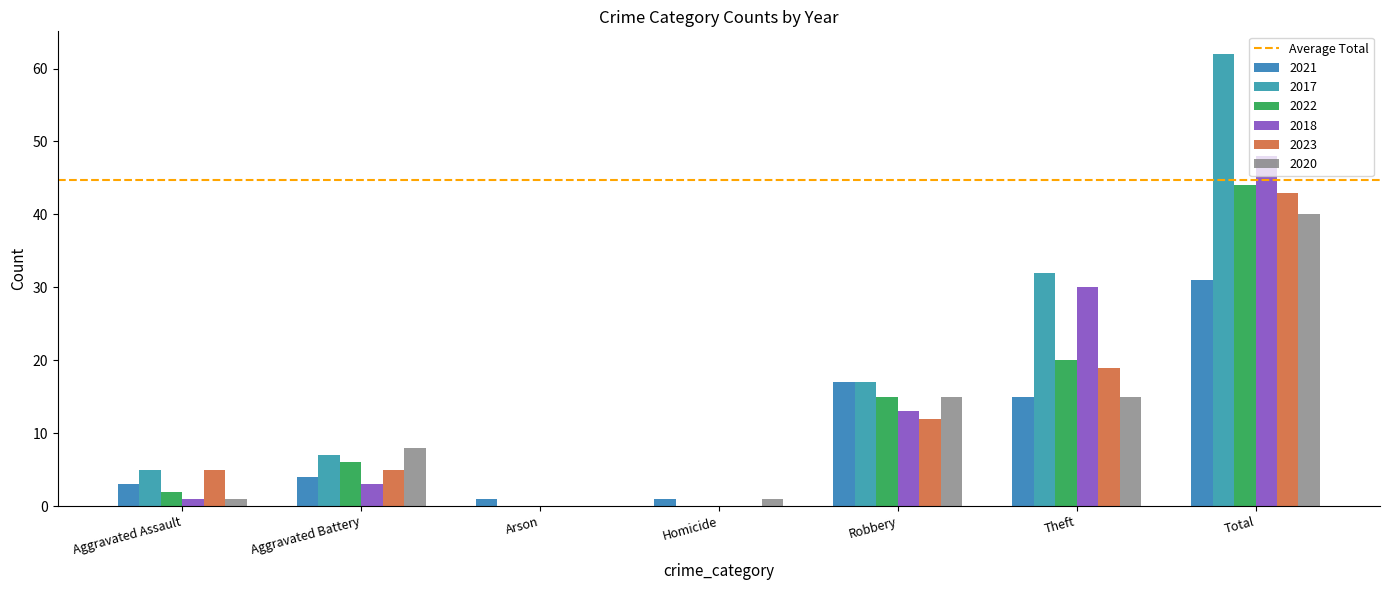

List the labels in order of 2022 value, smallest first.

Arson, Homicide, Aggravated Assault, Aggravated Battery, Robbery, Theft, Total